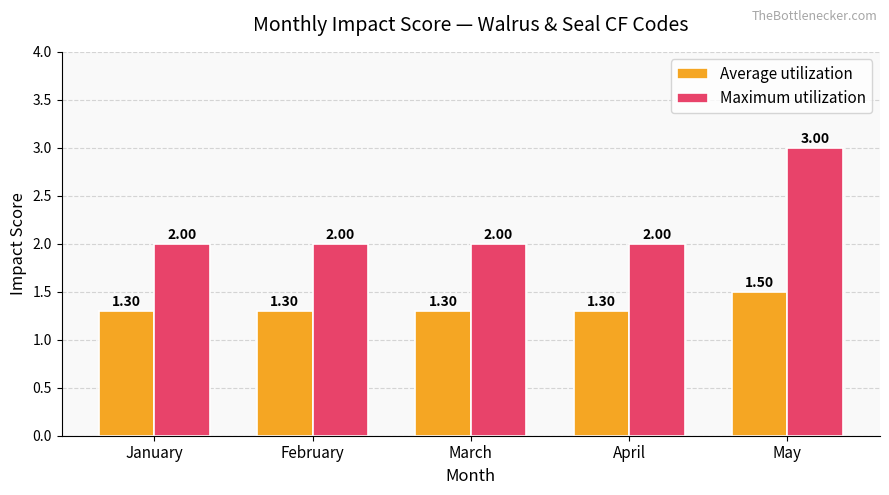

How many bars are there in total?

10